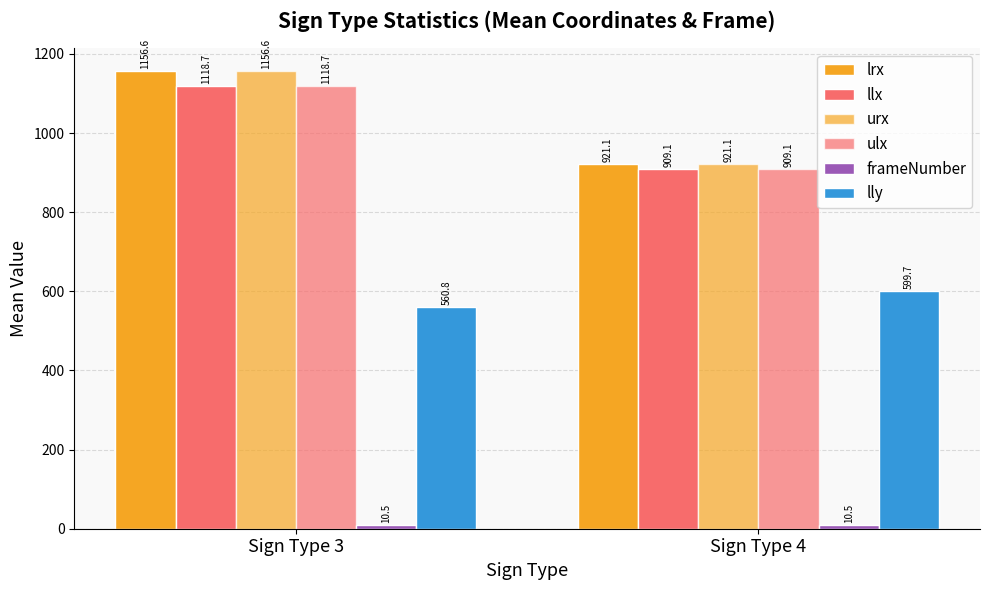

True or false: lly has a value of 560.8 at Sign Type 3.

True